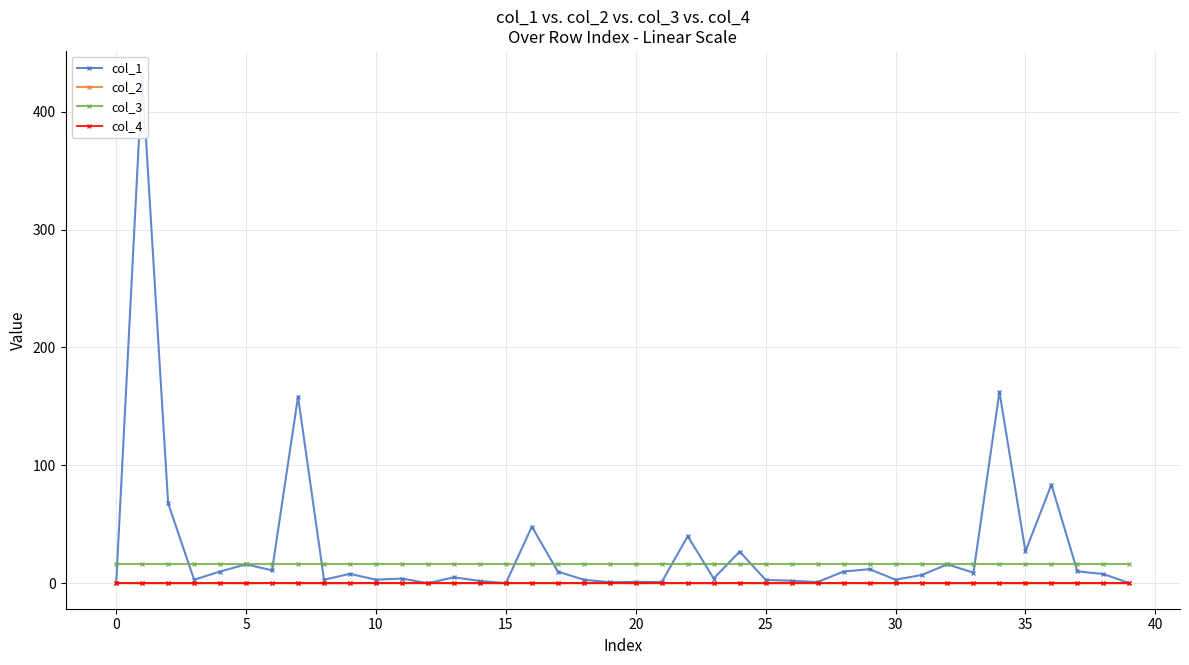

Is it true that col_2 equals -0.0 at 35?

True